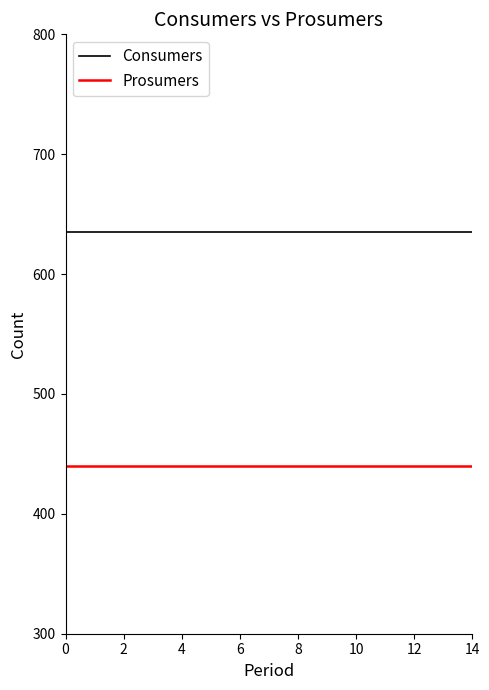

How many series are shown in this chart?

2